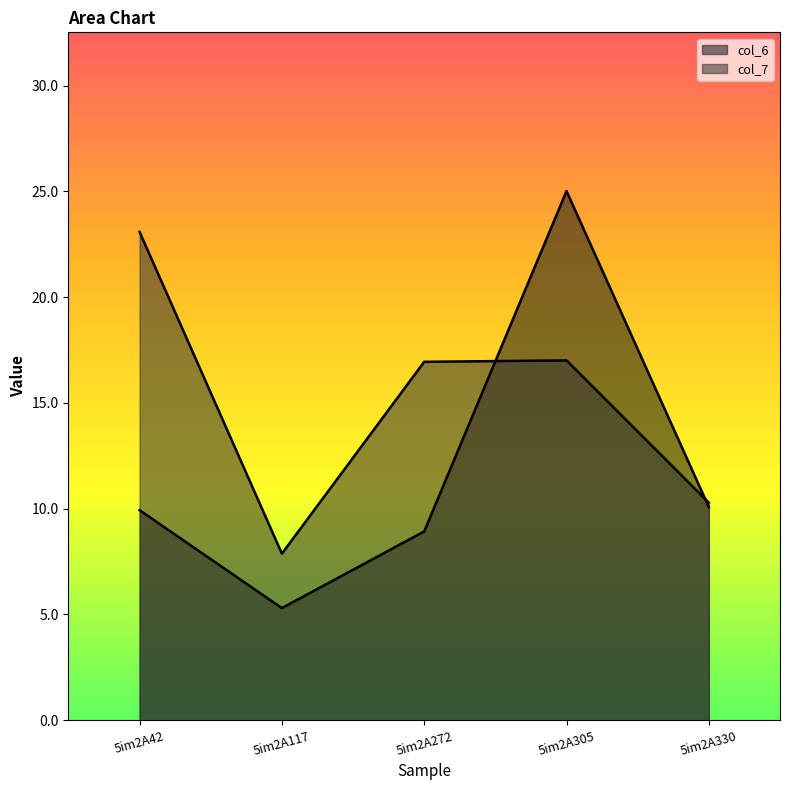

Where does the col_6 series first go above 9?

5im2A42